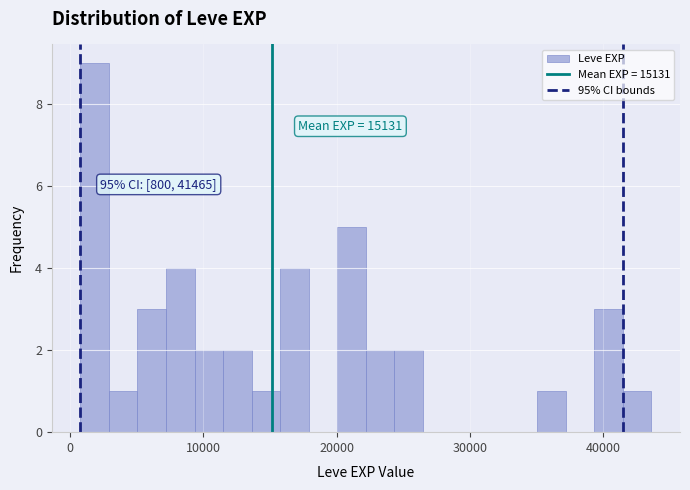

Read against the x-axis, roughly where is the centre of the tallest bar?

2000